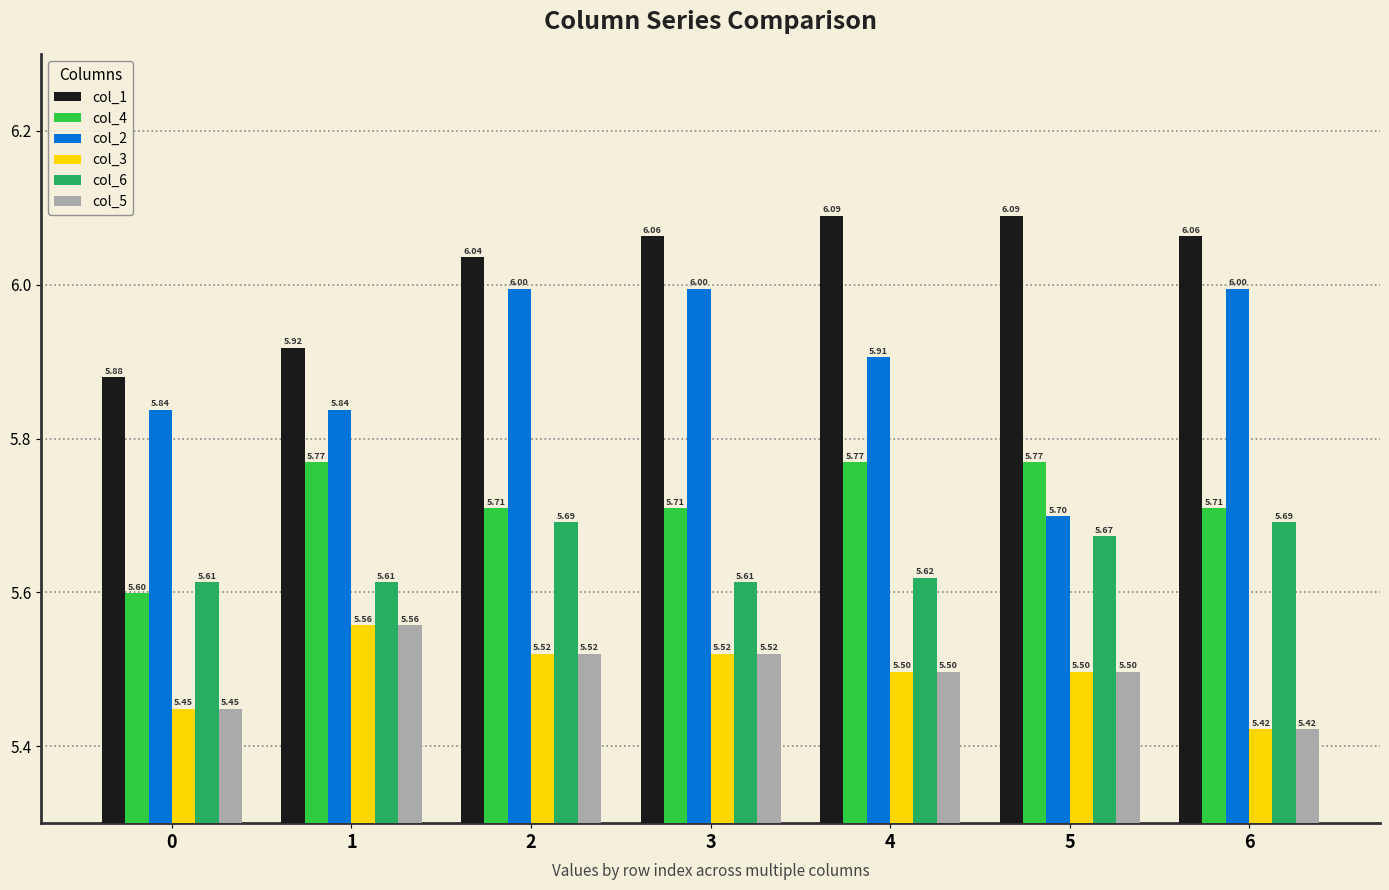

What is the total value across all series at 5?

34.2